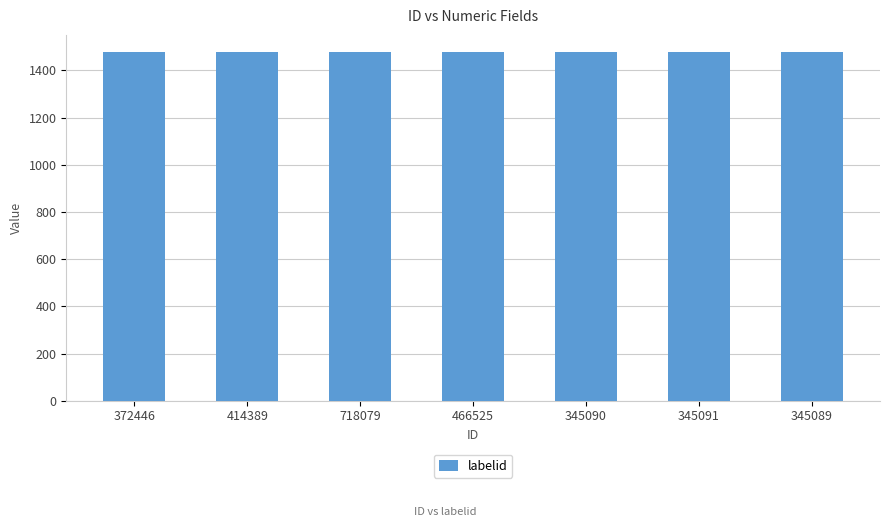

Which category has the lowest value across all series?

372446